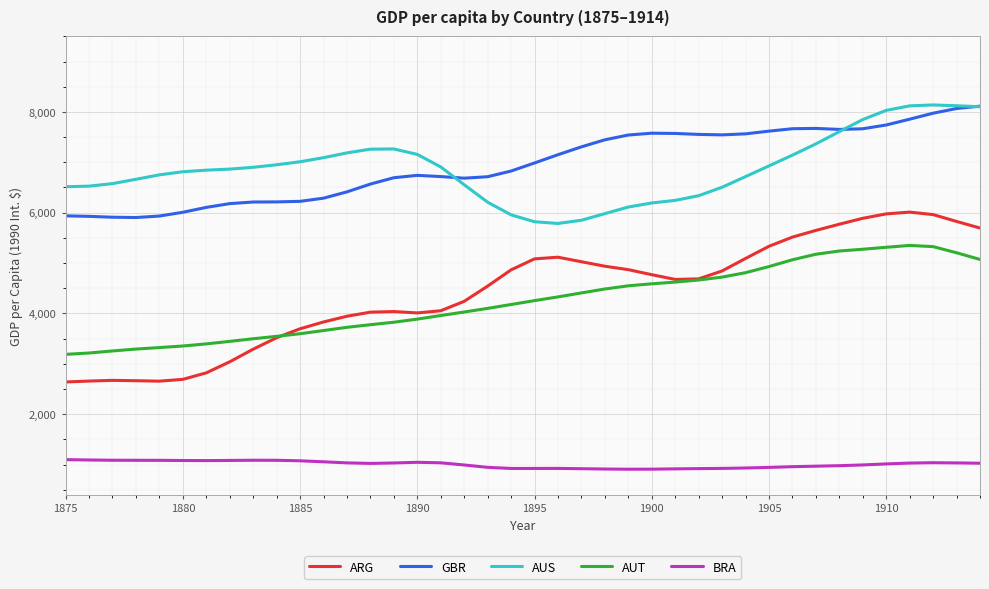

True or false: AUT and GBR cross at least once.

False